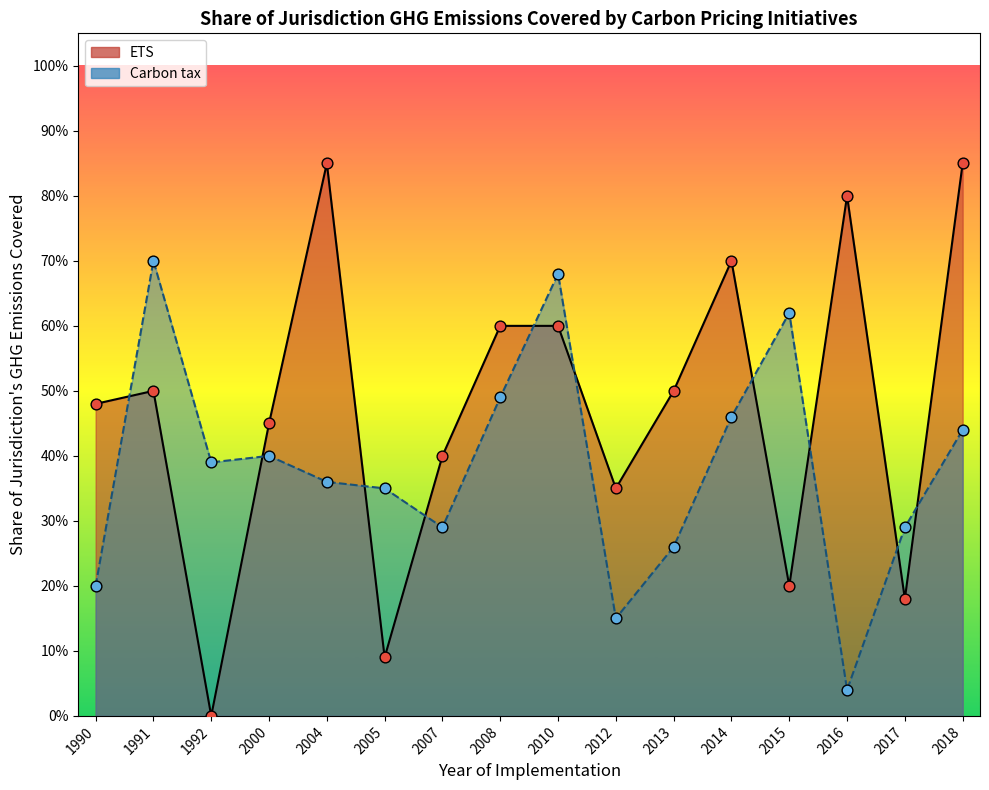

Which series reaches the maximum Y coordinate?

ETS